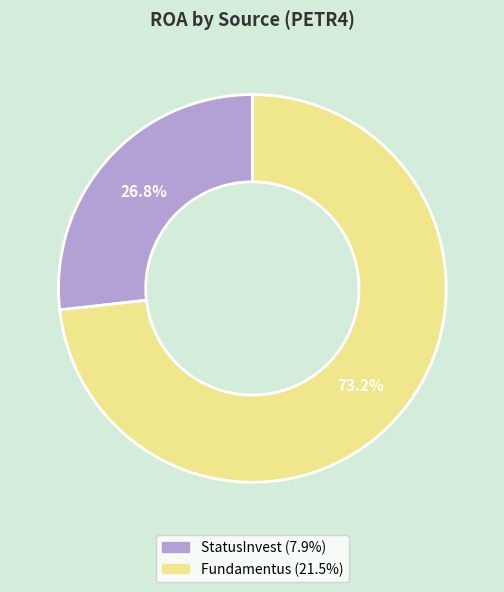

Does StatusInvest represent more than half of the total?

No